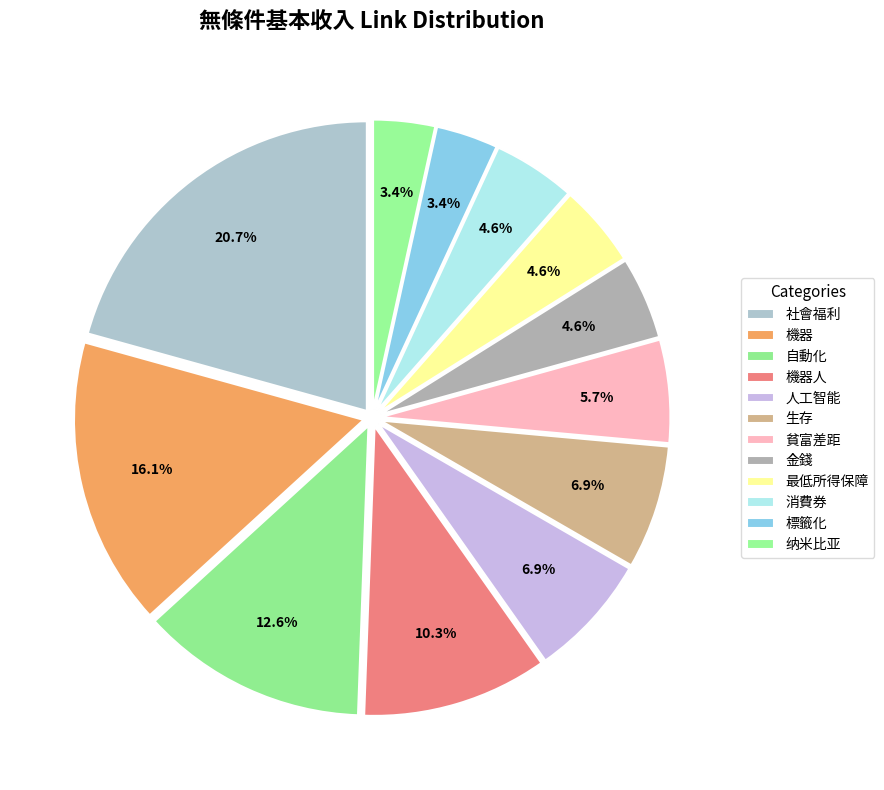

What percentage is the 自動化 slice, to the nearest percent?

13%